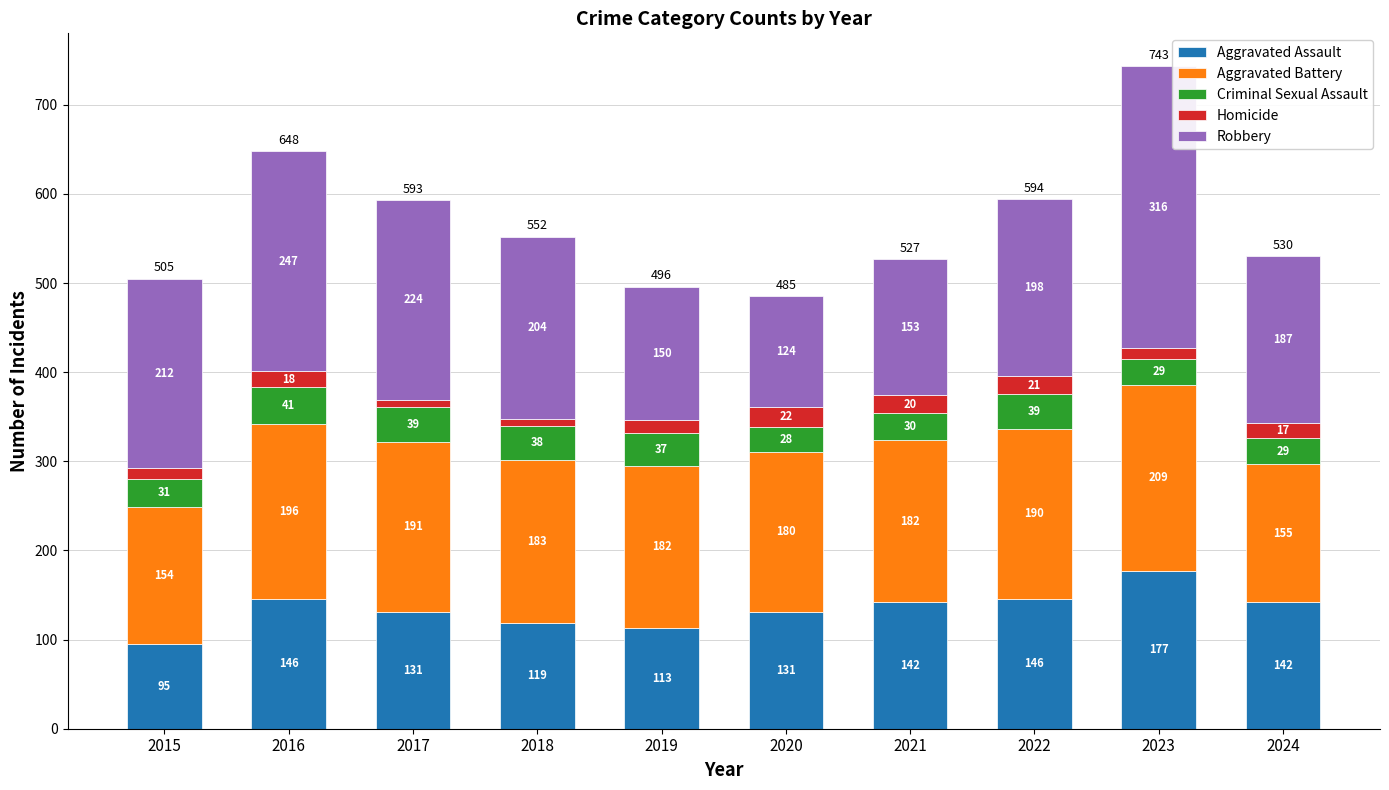

Are the bars horizontal?

No